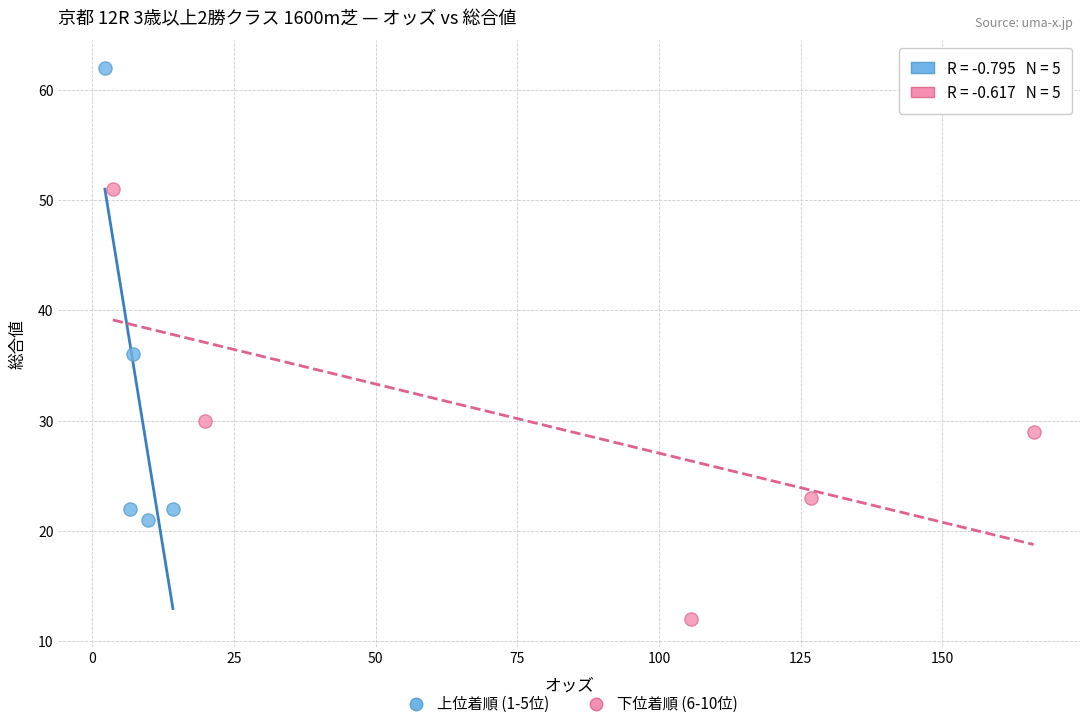

Which series reaches the maximum Y coordinate?

上位着順 (1-5位)